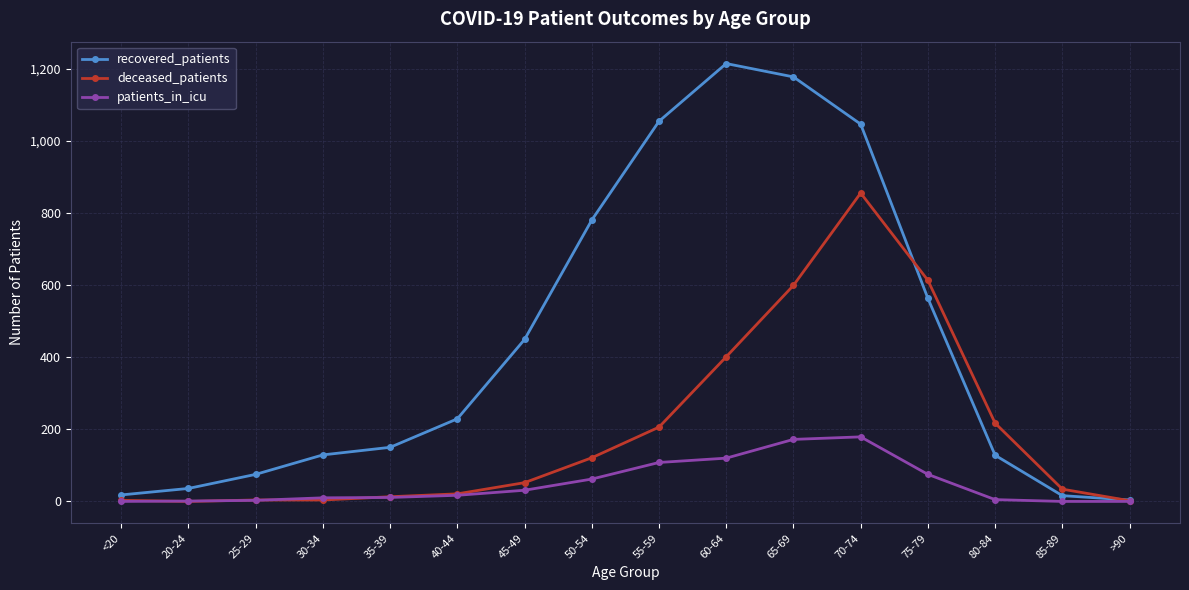

How many lines are shown in the chart?

3